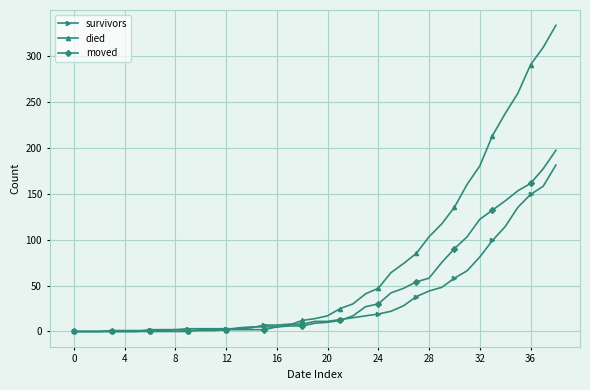

What is the highest value of the survivors series?

181